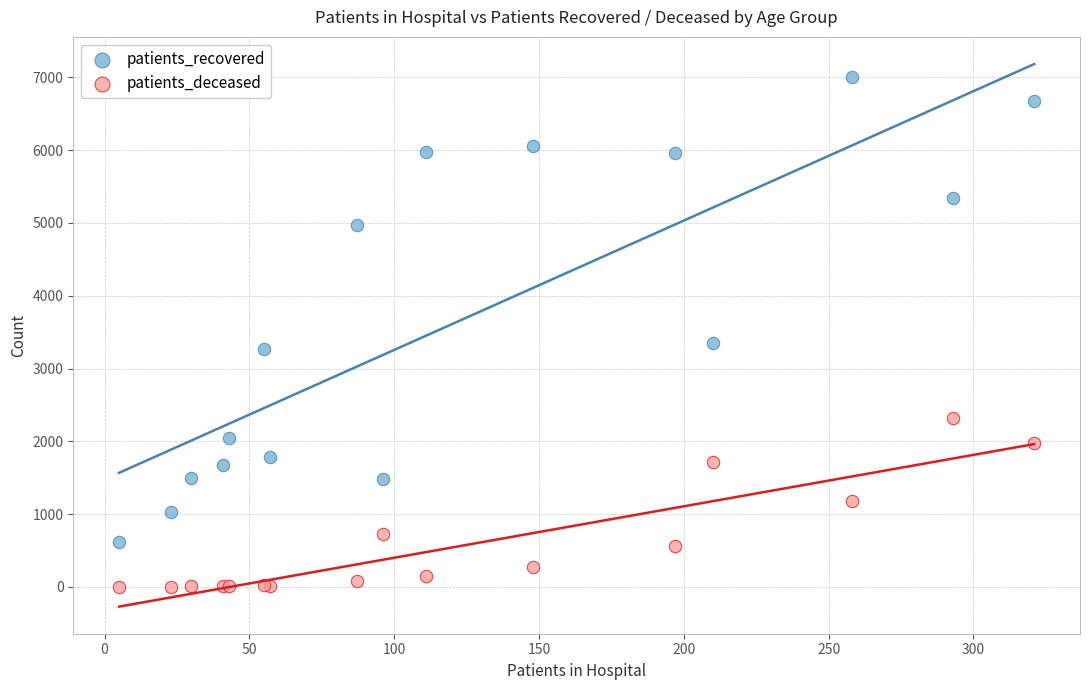

Across all series, what Y value is closest to 3504?

3351